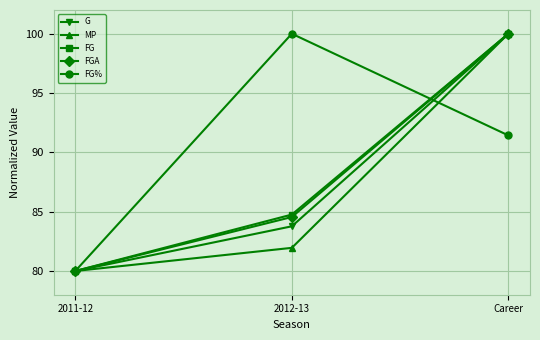

How many lines are shown in the chart?

5